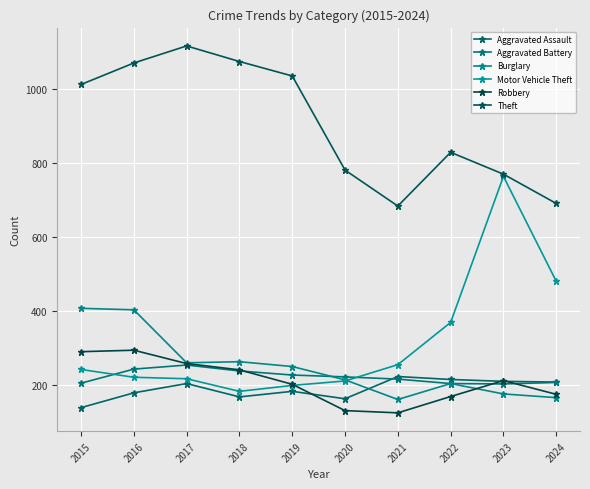

Count the number of data series in this chart.

6